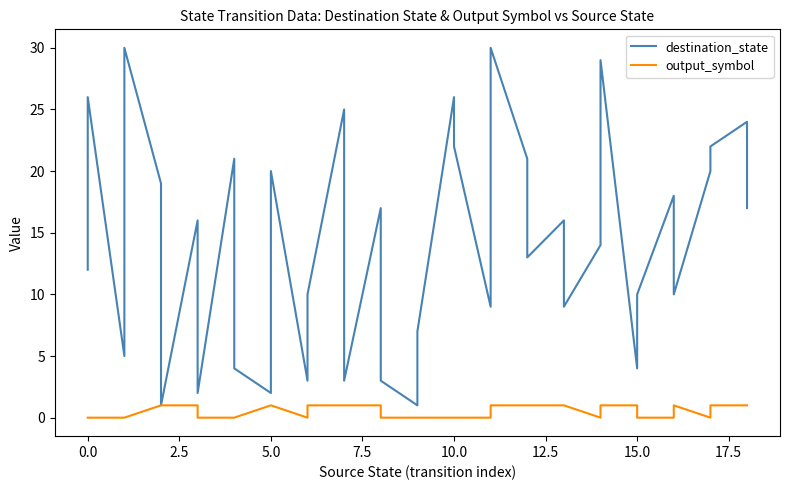

At how many categories does at least one series exceed 13?

20